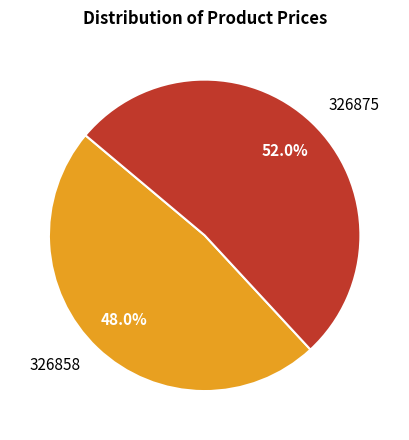

To the nearest percent, what is the average slice percentage?

50%